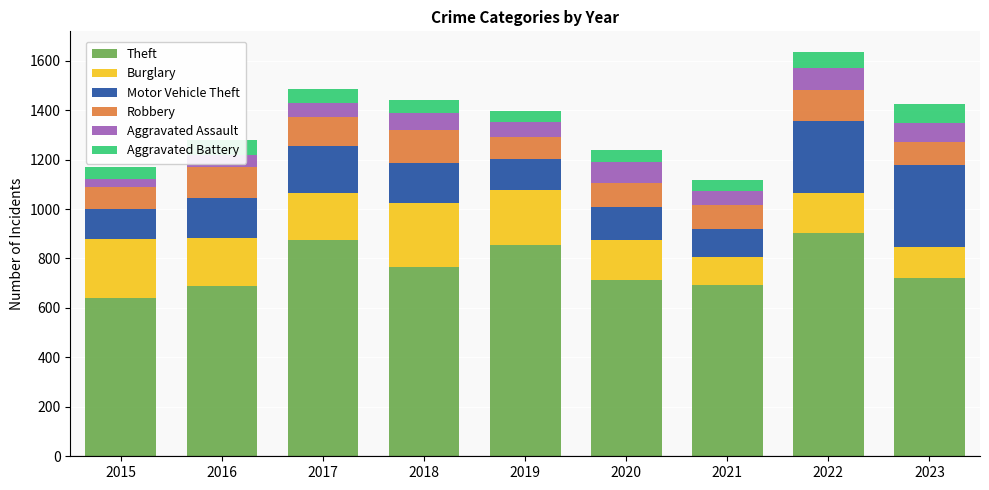

How many data points in Theft are less than 720?

4